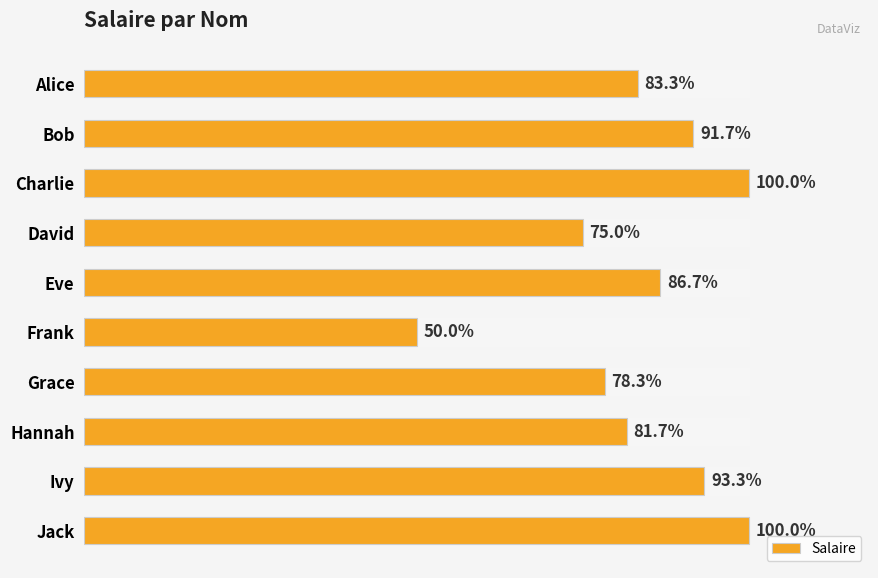

Are the bars horizontal?

Yes